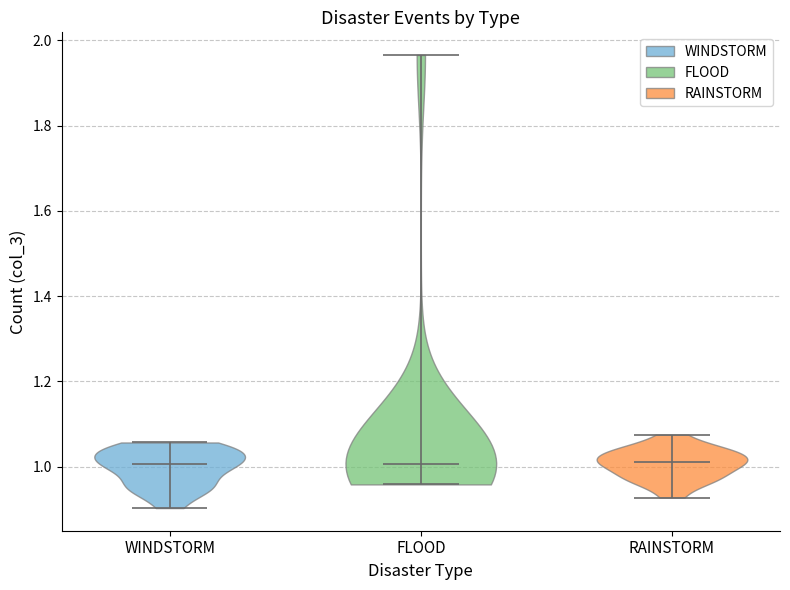

Where does the median line of the violin for FLOOD sit on the y-axis? The values are not printed on the chart, so give them approximately, as read against the axis.

1.00